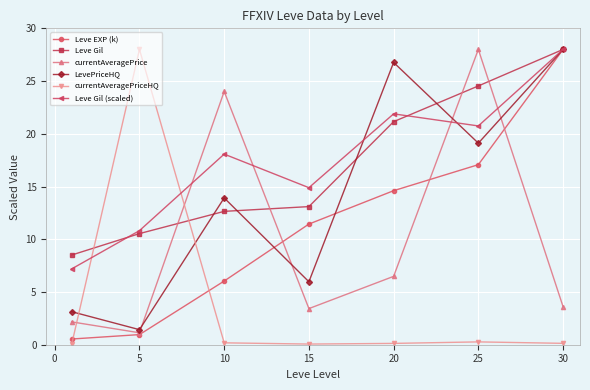

True or false: Leve Gil (scaled) has more than 0 points higher than both neighbors.

True